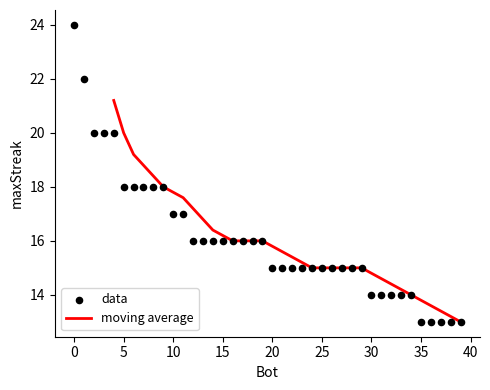

The value of moving average at 35 is 13.8. True or false?

True